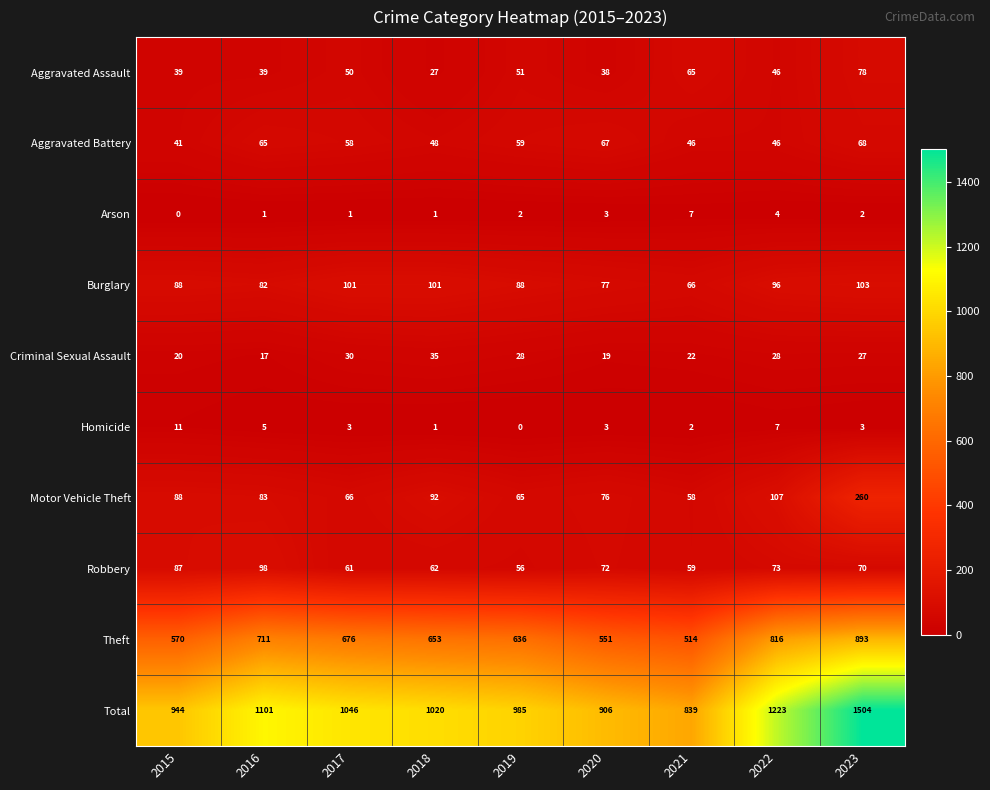

At how many categories does at least one series exceed 1261?

1